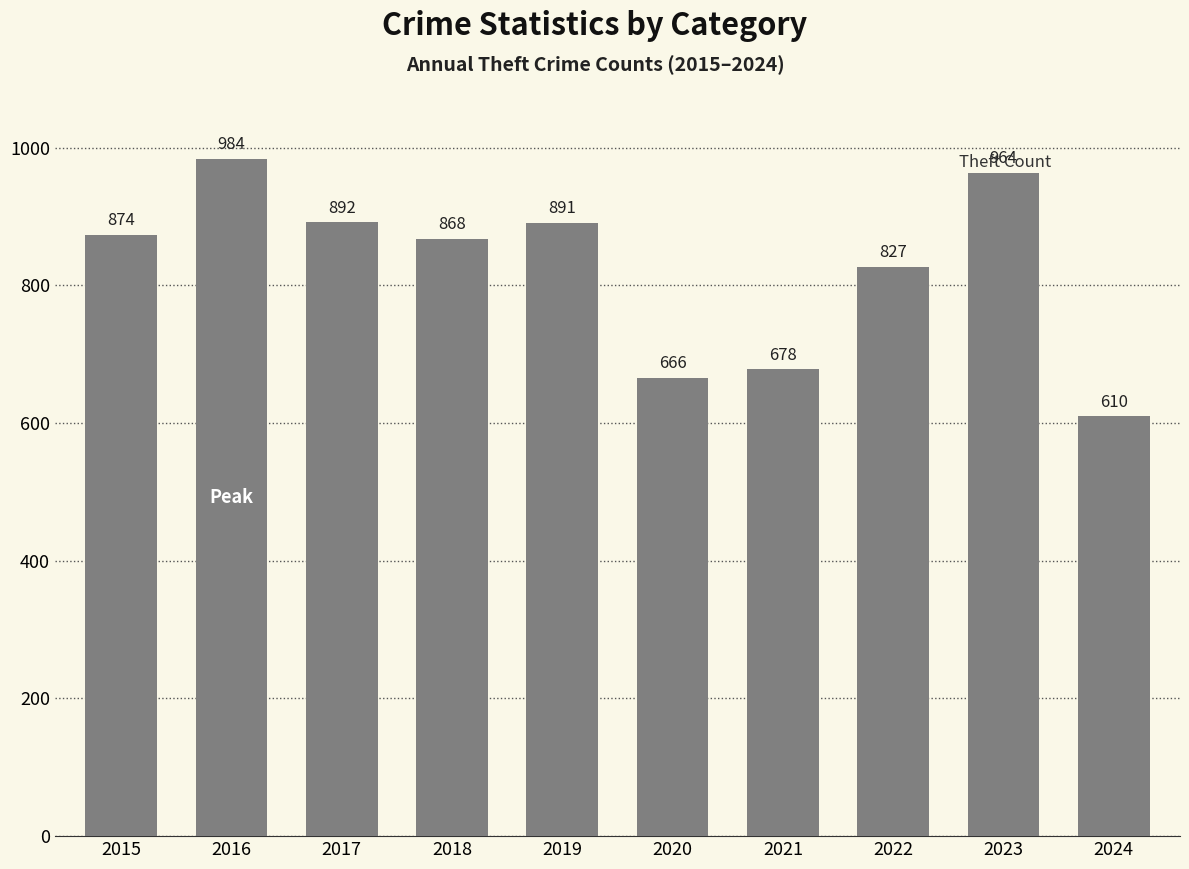

What is the value of the 6th bar from the left?

666